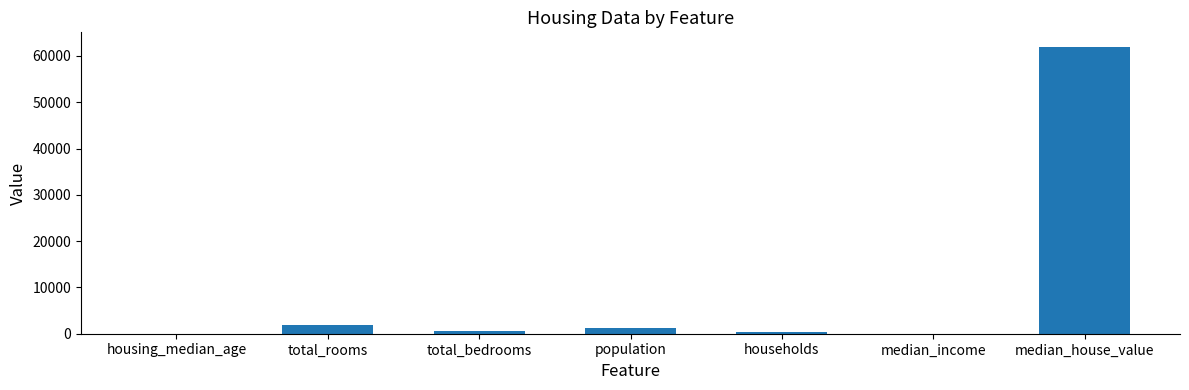

What is the maximum value shown in the chart?

62000.0